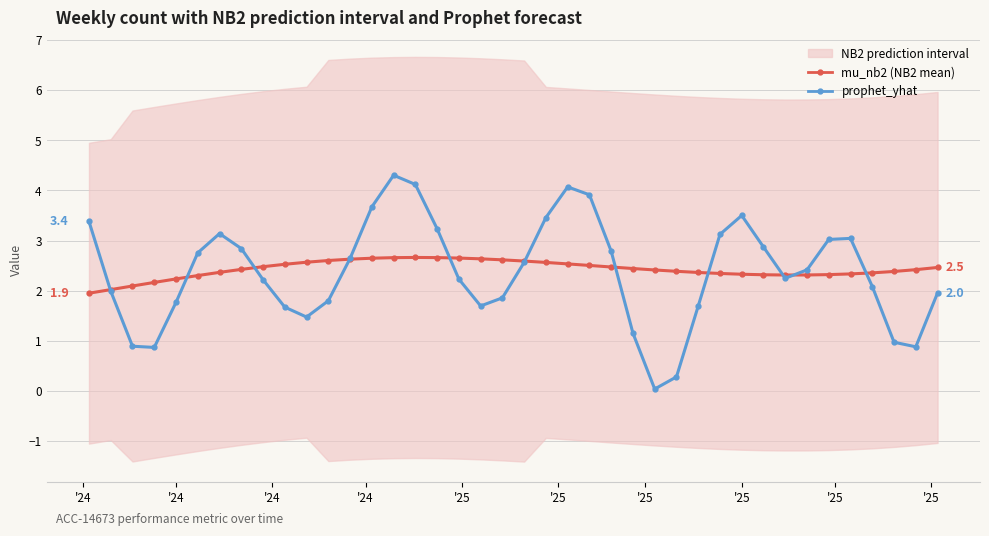

How many intersections are there between prophet_yhat and mu_nb2 (NB2 mean)?

11